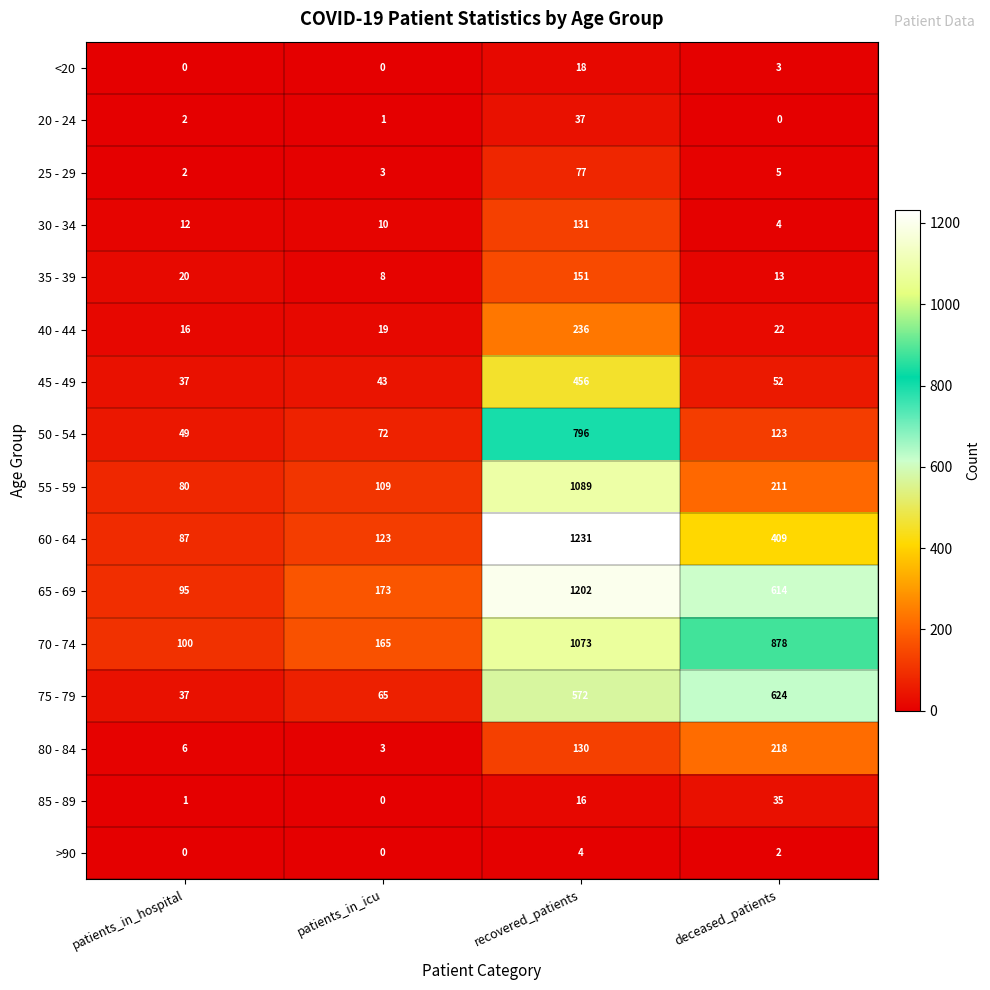

At how many categories does at least one series exceed 208?

2